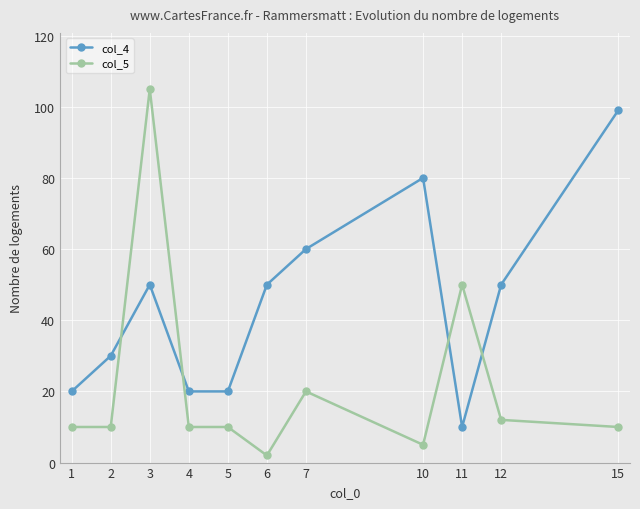

True or false: col_4 has more than 2 interior local peaks.

False